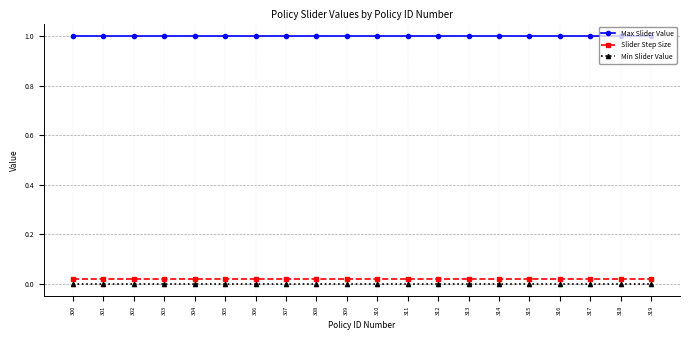

True or false: Min Slider Value and Slider Step Size cross at least once.

False